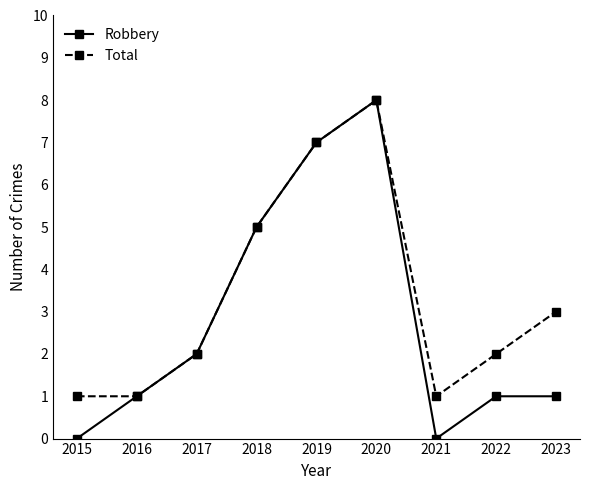

In Total, how many points are higher than both neighbors (excluding endpoints)?

1